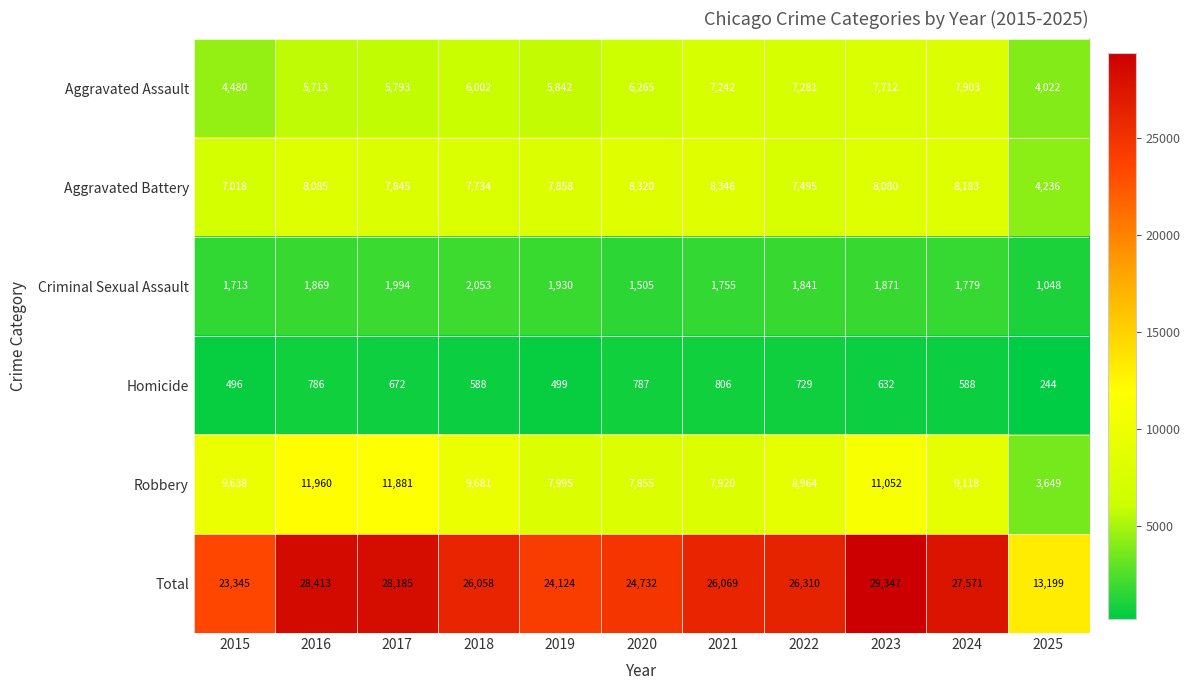

Which series changed the most between 2022 and 2023?

Total